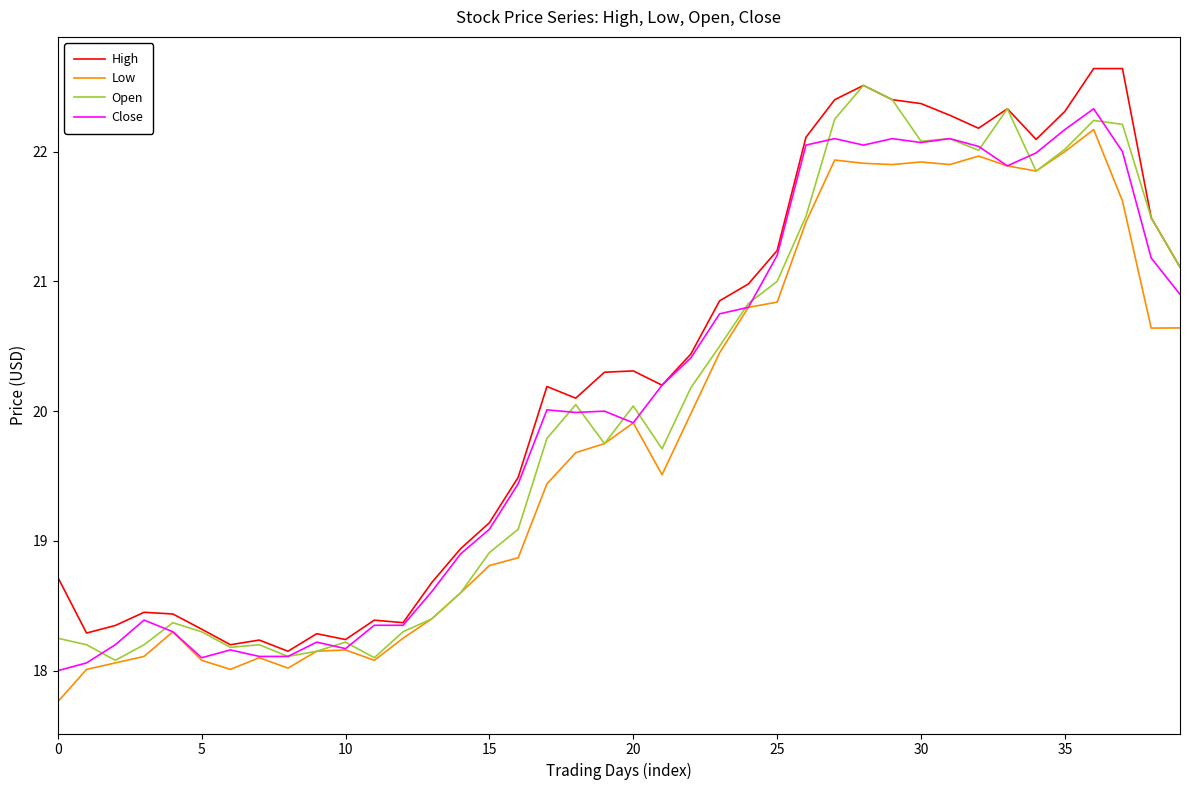

What is the lowest value of the Close series?

18.0